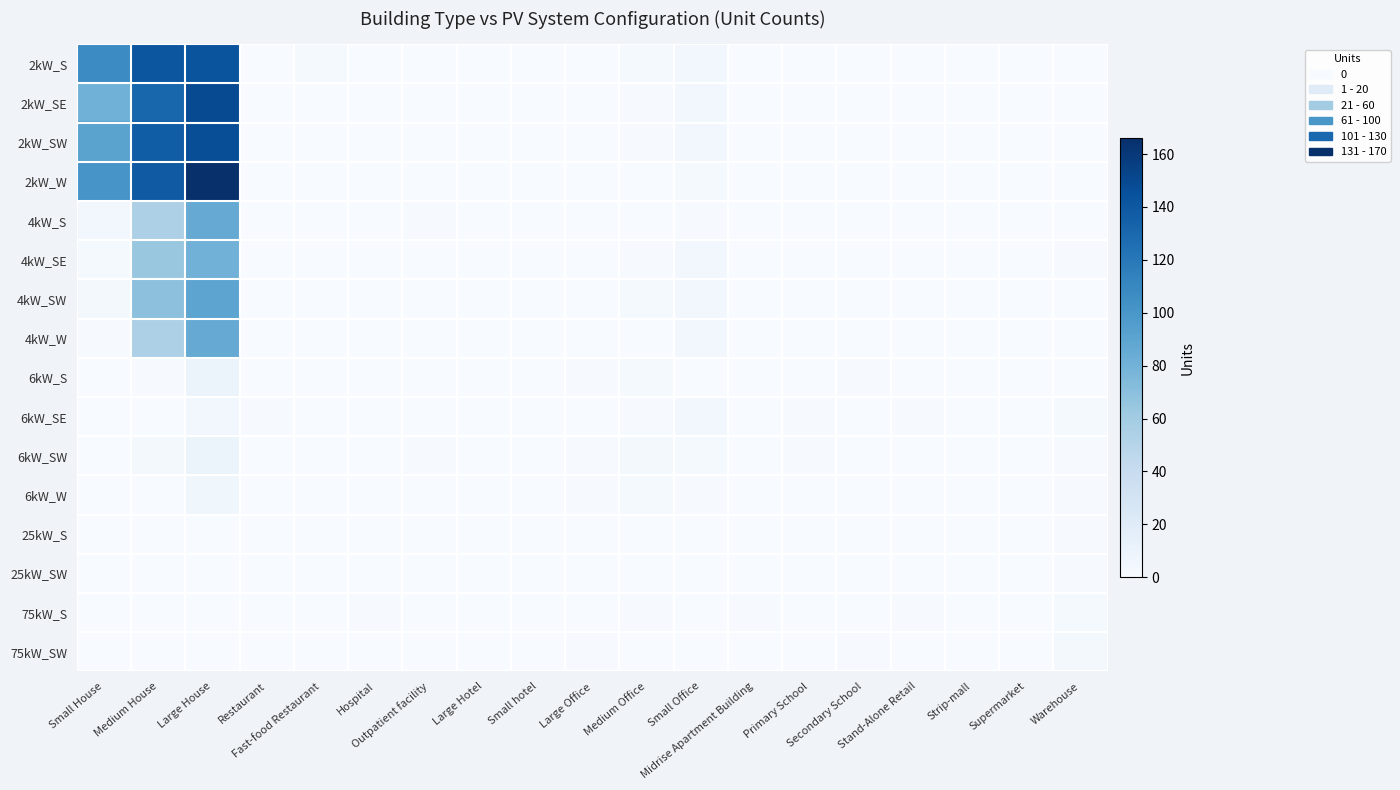

Count the number of data series in this chart.

16